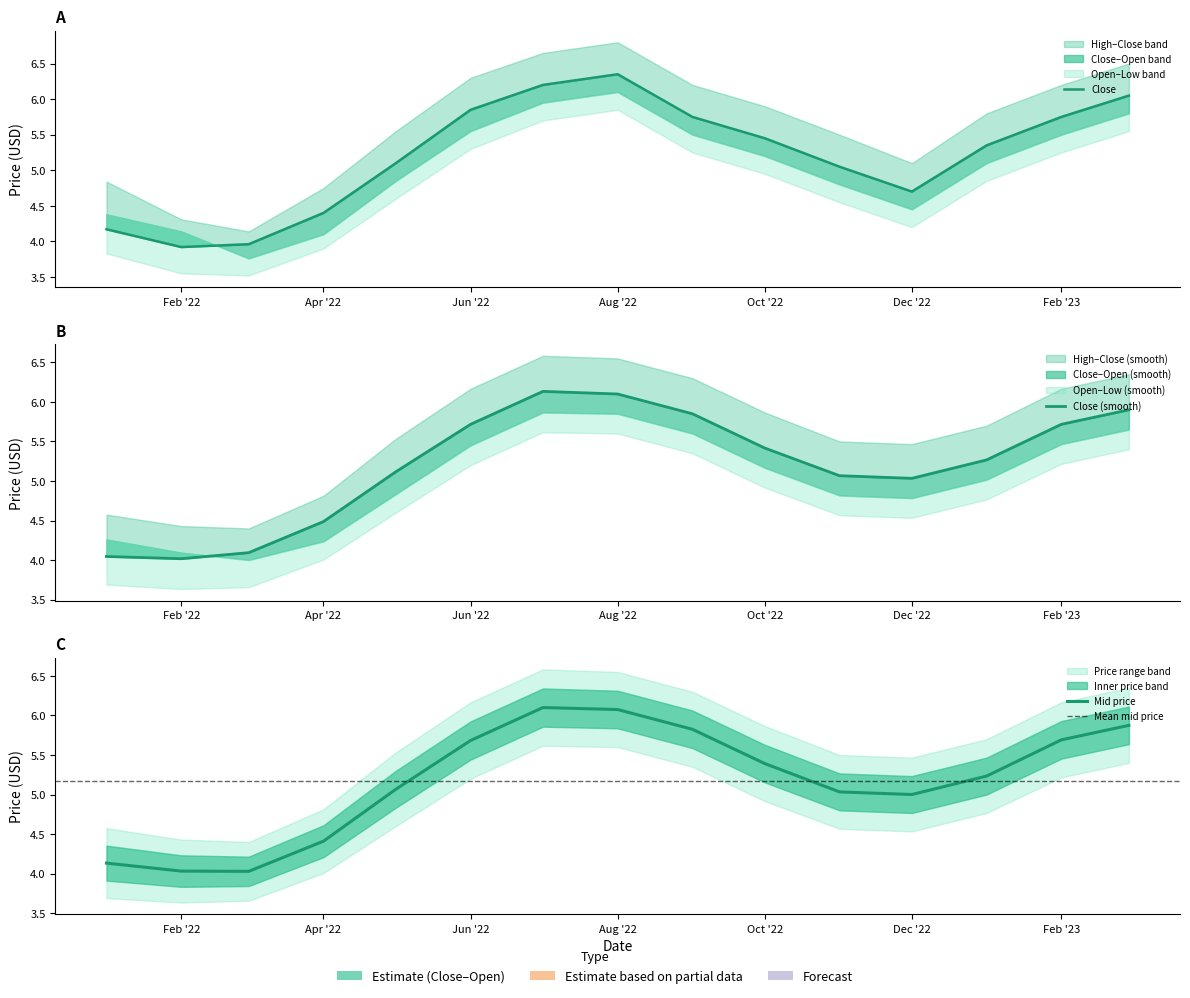

Between Jun '22 and Apr '22, which is larger?

Jun '22